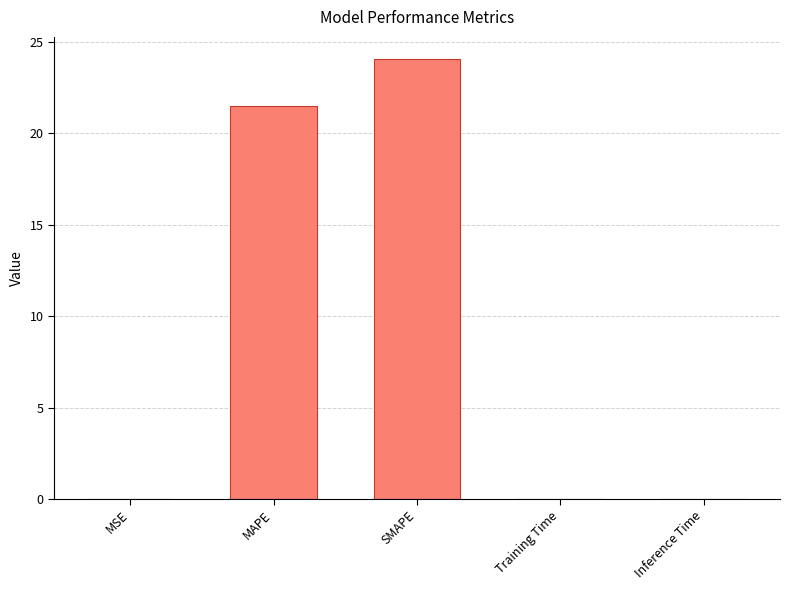

What is the sum of all values?

45.6